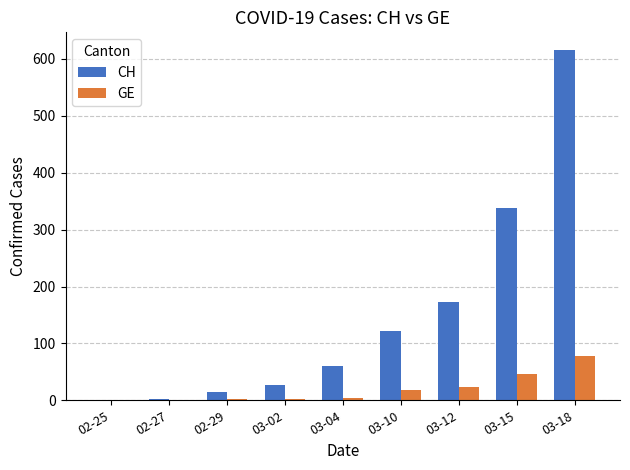

Which series changed the most between 03-10 and 03-12?

CH